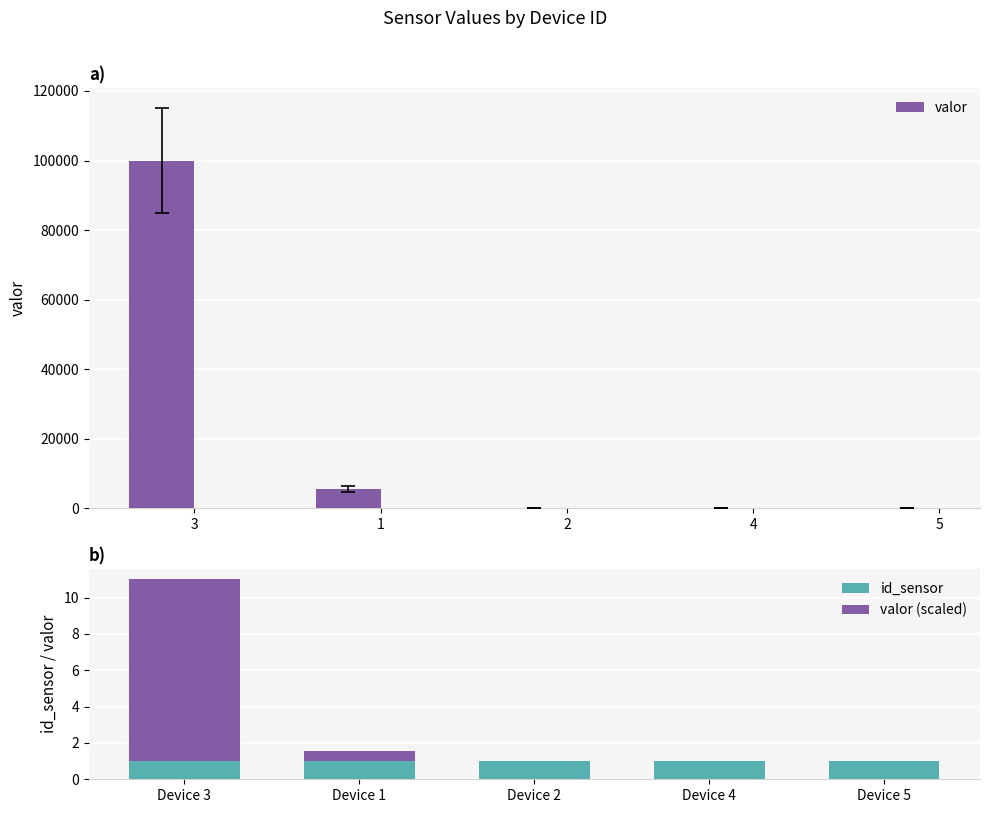

What is the maximum value for id_sensor?

1.0